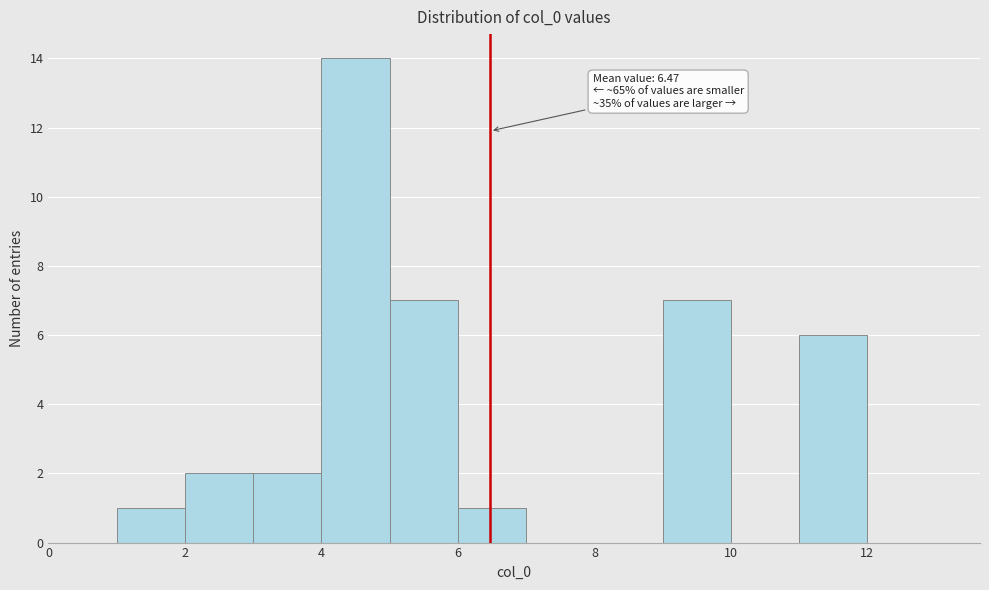

Which range on the x-axis has the tallest bar?

4 to 5